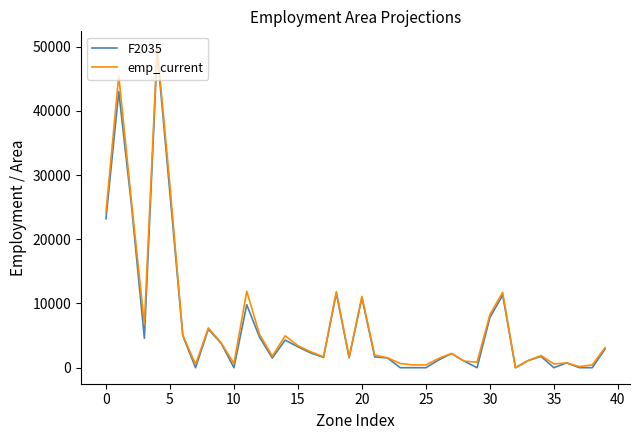

Which series has the largest range (max minus min)?

emp_current